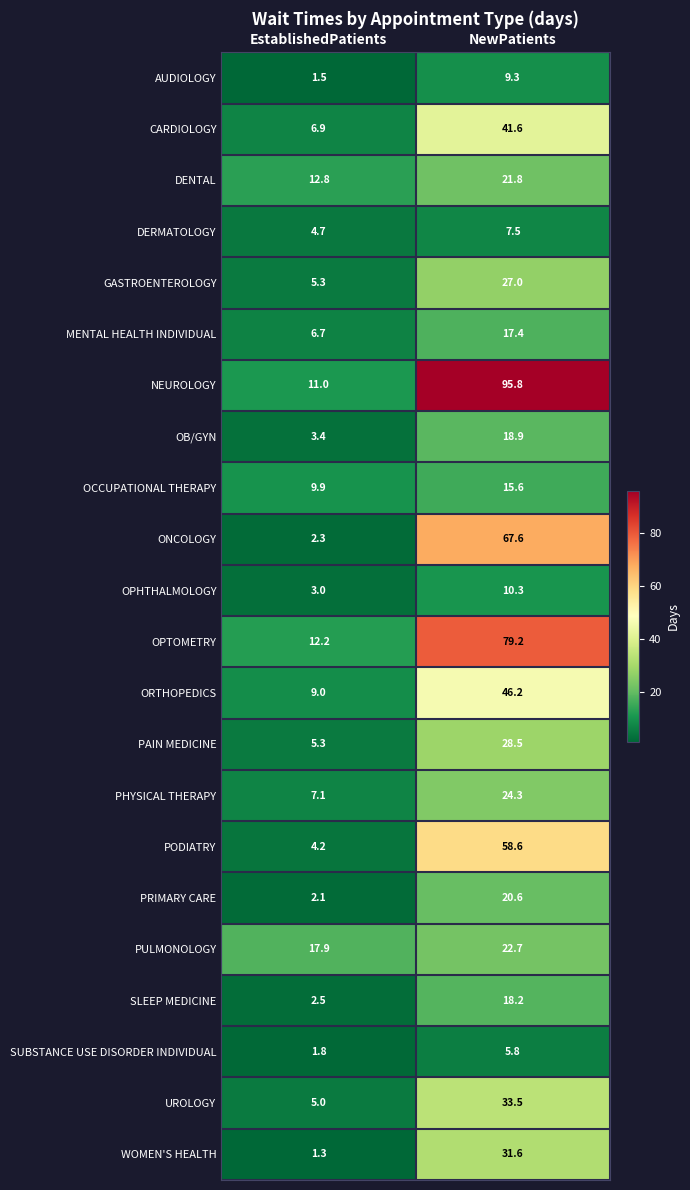

How many distinct data groups are displayed?

22